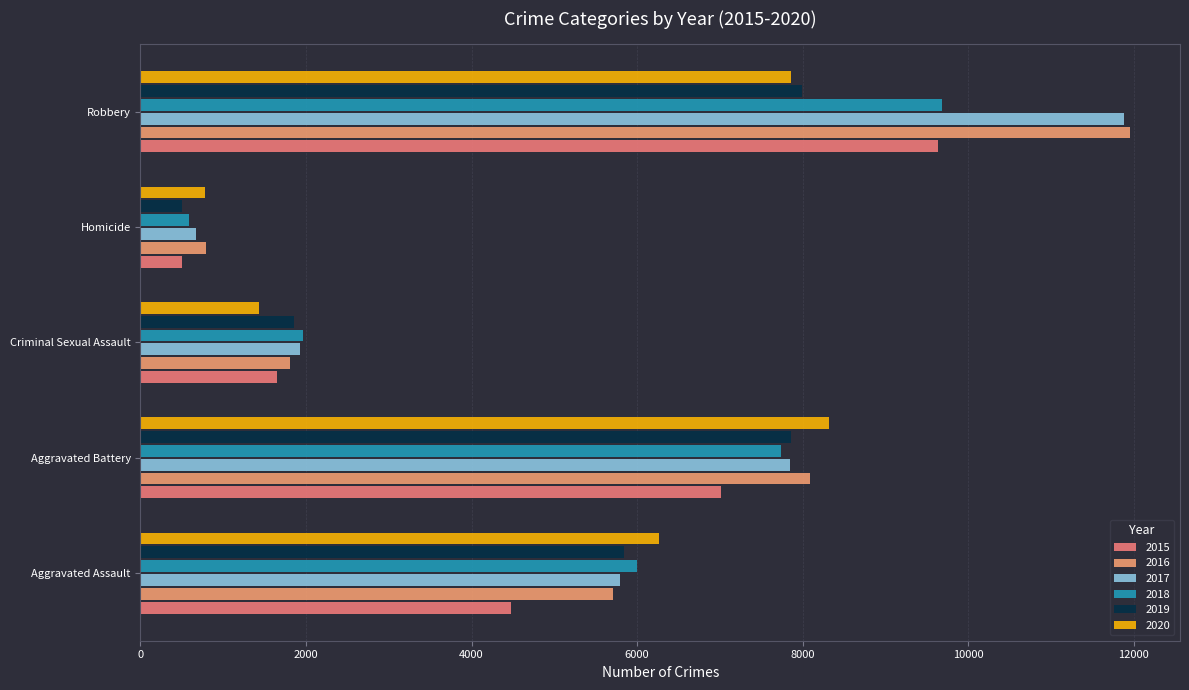

Between Criminal Sexual Assault and Robbery, which series saw the biggest shift?

2016